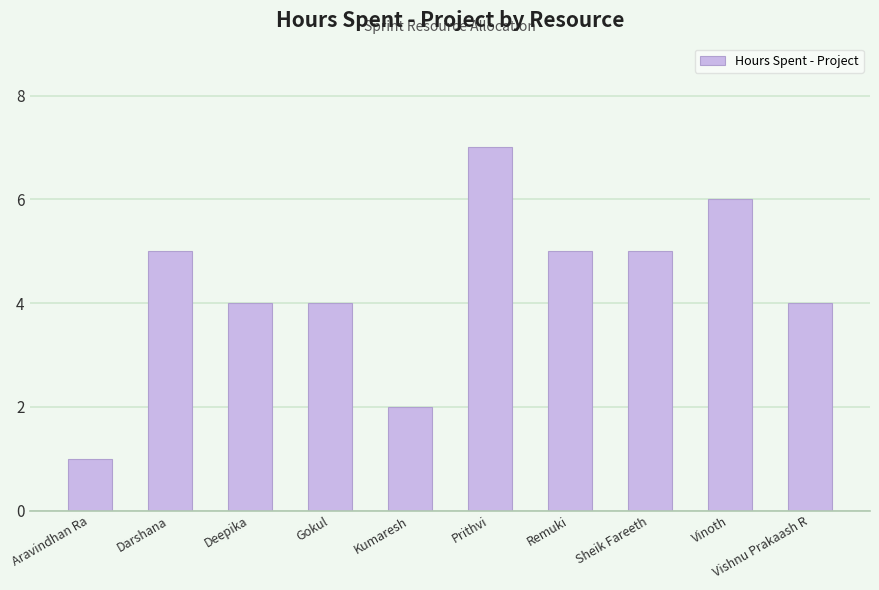

What is the value of the 9th bar from the left?

6